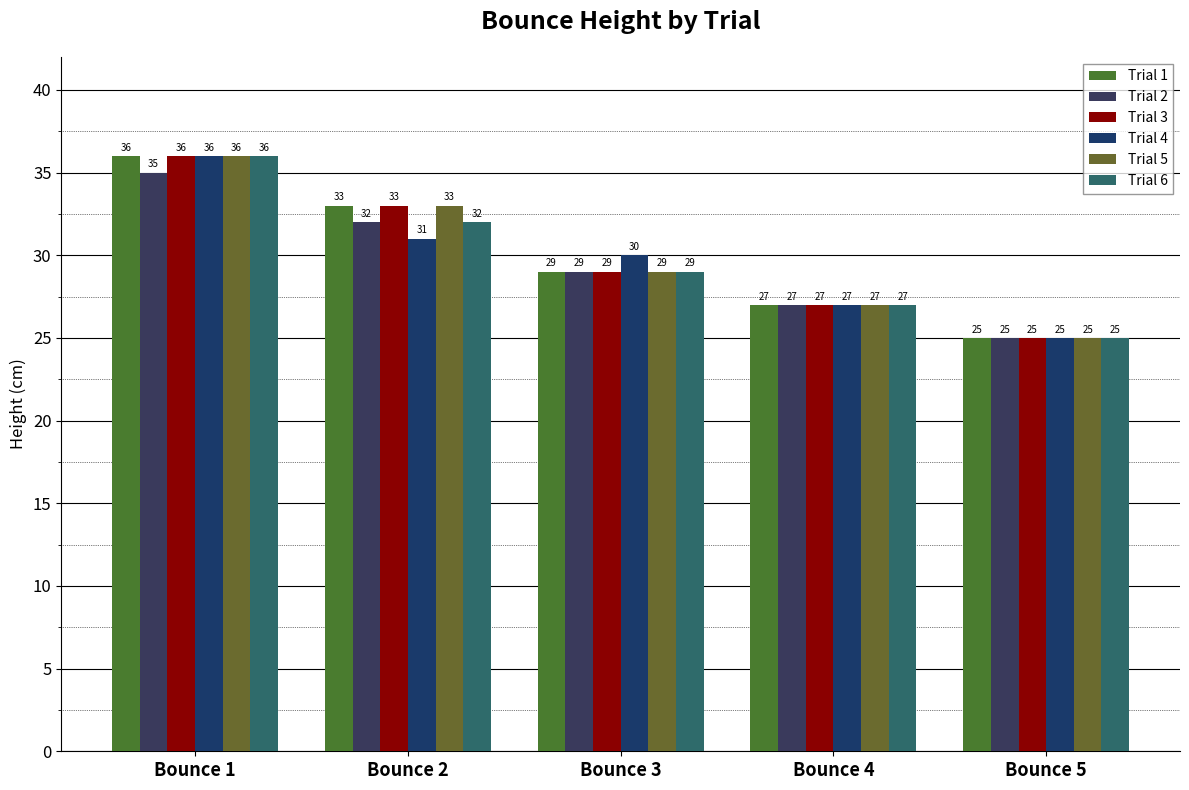

Is it true that Trial 4 equals 13 at Bounce 2?

False